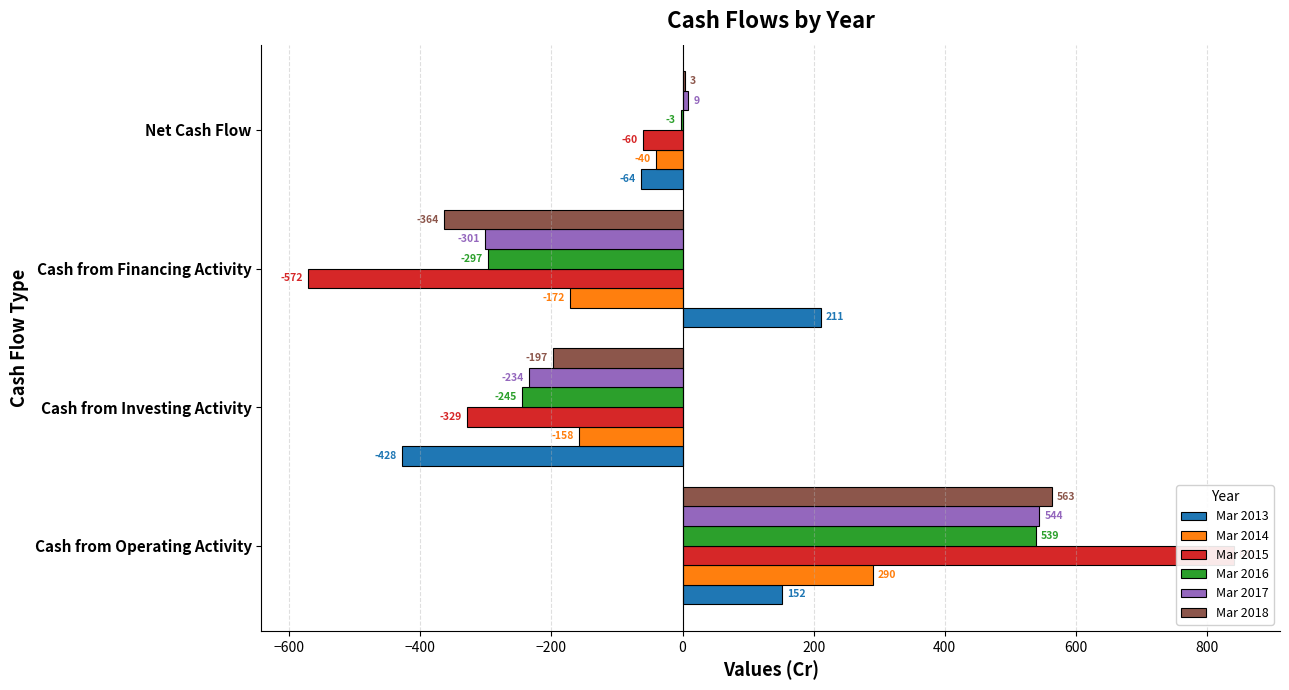

What is the value of the Mar 2018 bar at the 4th from the left?

3